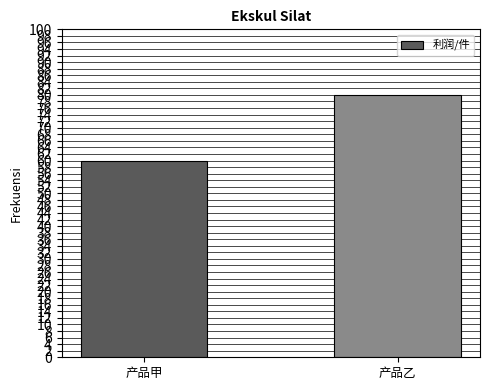

What value does the data have at 产品乙, to the nearest 5?

80